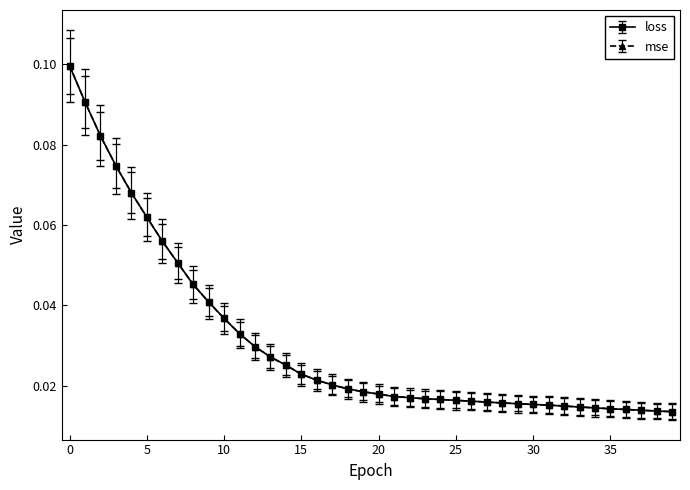

True or false: loss has more than 0 interior local peaks.

False